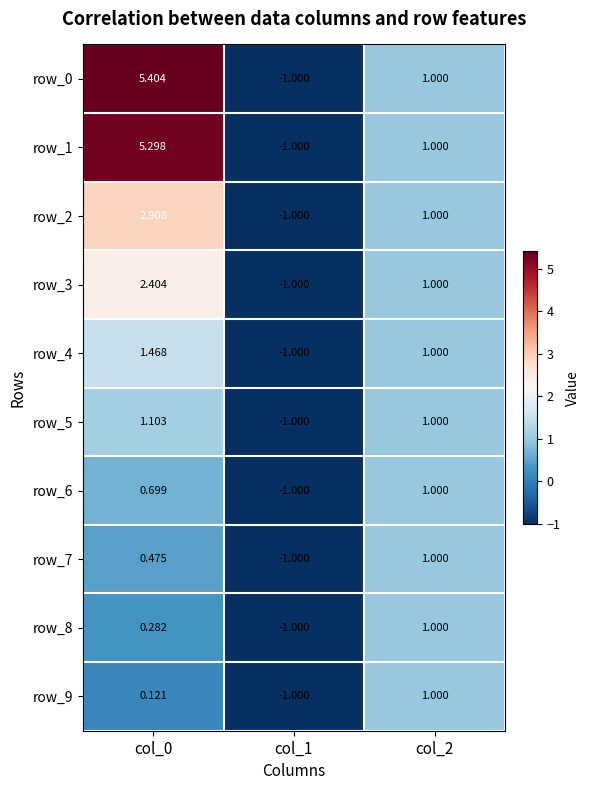

True or false: row_2 has a value of 5.0 at col_0.

False